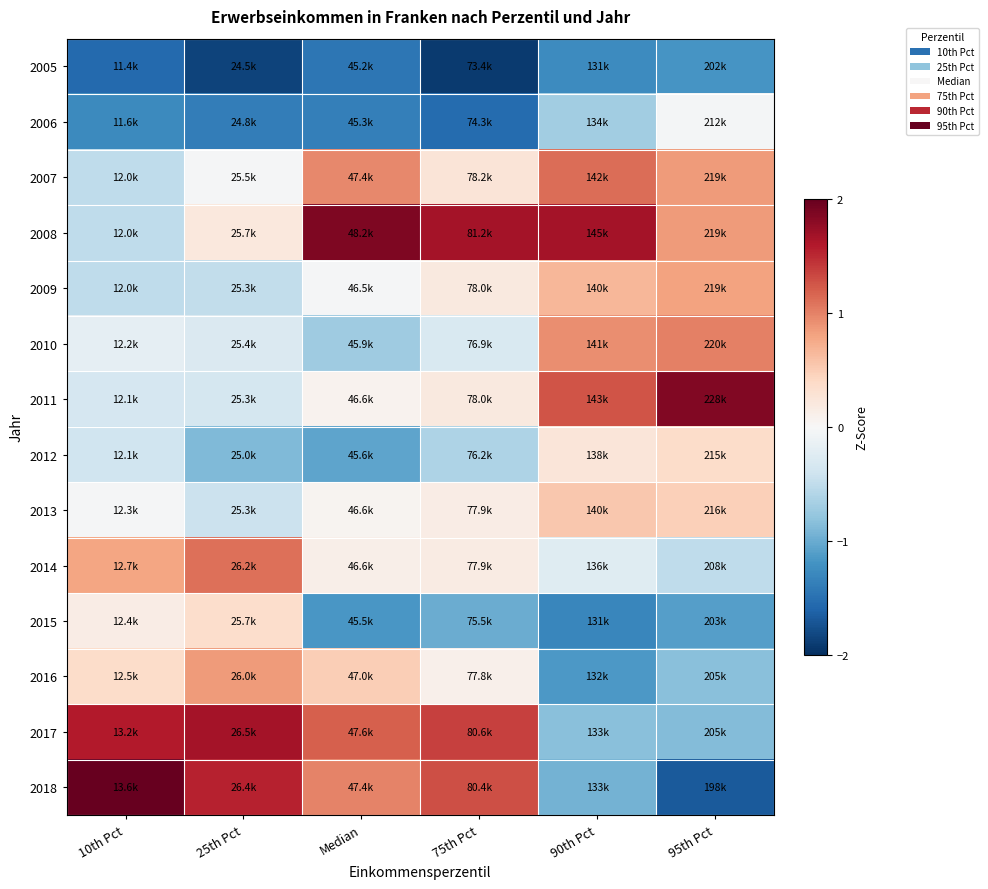

Reading left to right, extract all data points from this chart.

2005: 10th Pct=-1.6	25th Pct=-1.9	Median=-1.4	75th Pct=-1.9	90th Pct=-1.3	95th Pct=-1.2
2006: 10th Pct=-1.3	25th Pct=-1.4	Median=-1.4	75th Pct=-1.5	90th Pct=-0.7	95th Pct=-0.0
2007: 10th Pct=-0.5	25th Pct=-0.0	Median=1.0	75th Pct=0.3	90th Pct=1.1	95th Pct=0.8
2008: 10th Pct=-0.5	25th Pct=0.2	Median=1.9	75th Pct=1.7	90th Pct=1.7	95th Pct=0.8
2009: 10th Pct=-0.5	25th Pct=-0.5	Median=-0.0	75th Pct=0.2	90th Pct=0.7	95th Pct=0.8
2010: 10th Pct=-0.2	25th Pct=-0.3	Median=-0.7	75th Pct=-0.3	90th Pct=0.9	95th Pct=1.0
2011: 10th Pct=-0.3	25th Pct=-0.4	Median=0.1	75th Pct=0.2	90th Pct=1.3	95th Pct=1.9
2012: 10th Pct=-0.4	25th Pct=-0.9	Median=-1.0	75th Pct=-0.6	90th Pct=0.2	95th Pct=0.4
2013: 10th Pct=-0.0	25th Pct=-0.4	Median=0.0	75th Pct=0.1	90th Pct=0.5	95th Pct=0.5
2014: 10th Pct=0.8	25th Pct=1.1	Median=0.1	75th Pct=0.2	90th Pct=-0.2	95th Pct=-0.5
2015: 10th Pct=0.2	25th Pct=0.4	Median=-1.2	75th Pct=-1.0	90th Pct=-1.3	95th Pct=-1.1
2016: 10th Pct=0.4	25th Pct=0.9	Median=0.5	75th Pct=0.1	90th Pct=-1.2	95th Pct=-0.8
2017: 10th Pct=1.6	25th Pct=1.7	Median=1.2	75th Pct=1.4	90th Pct=-0.8	95th Pct=-0.9
2018: 10th Pct=2.4	25th Pct=1.5	Median=1.0	75th Pct=1.3	90th Pct=-0.9	95th Pct=-1.7